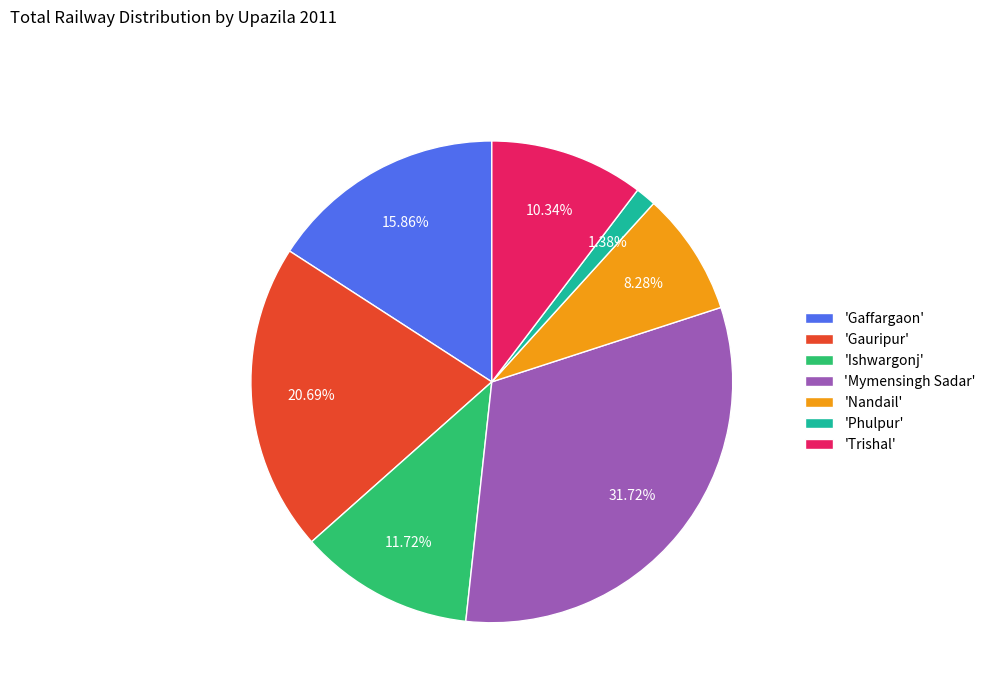

Which slice is the largest?

'Mymensingh Sadar'